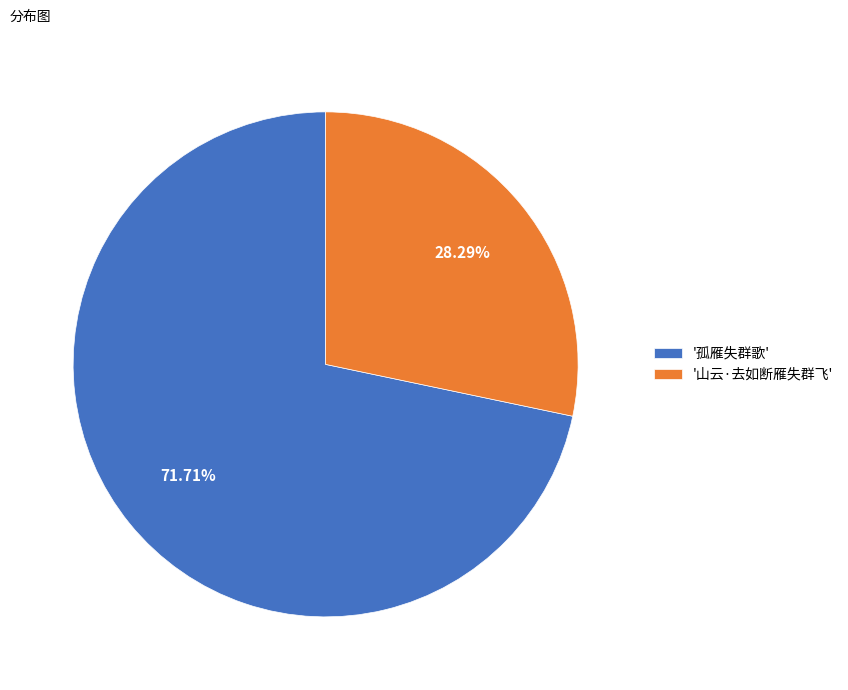

Approximately how many times larger is the value at '山云·去如断雁失群飞' compared to '孤雁失群歌'?

0.4